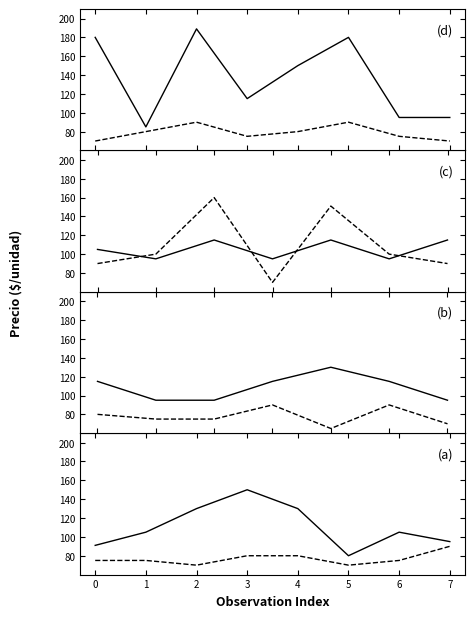

True or false: Segunda and Primera intersect in this chart.

False